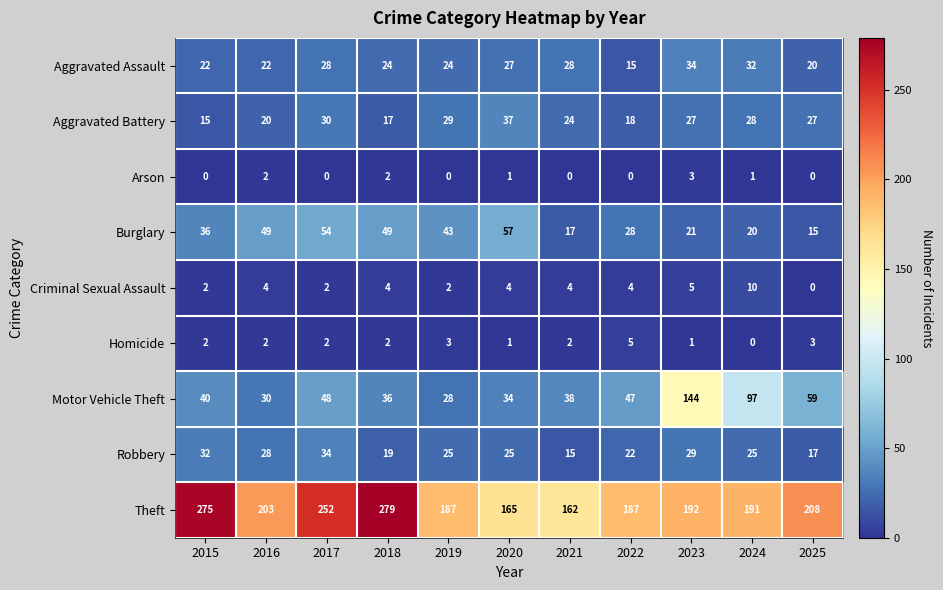

How many values in the Aggravated Assault series are below 24?

4